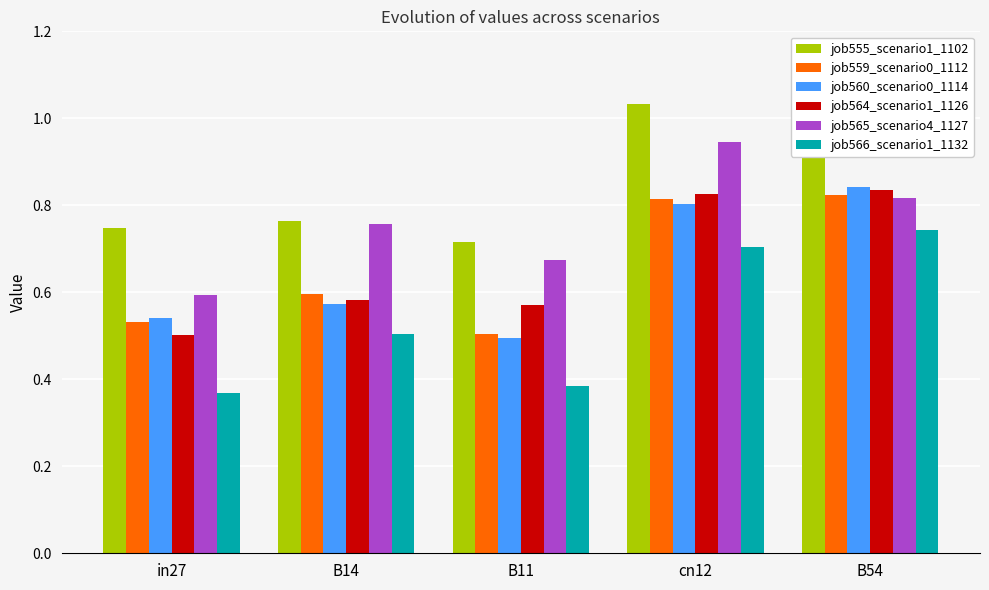

What is the total value across all series at B11?

3.3